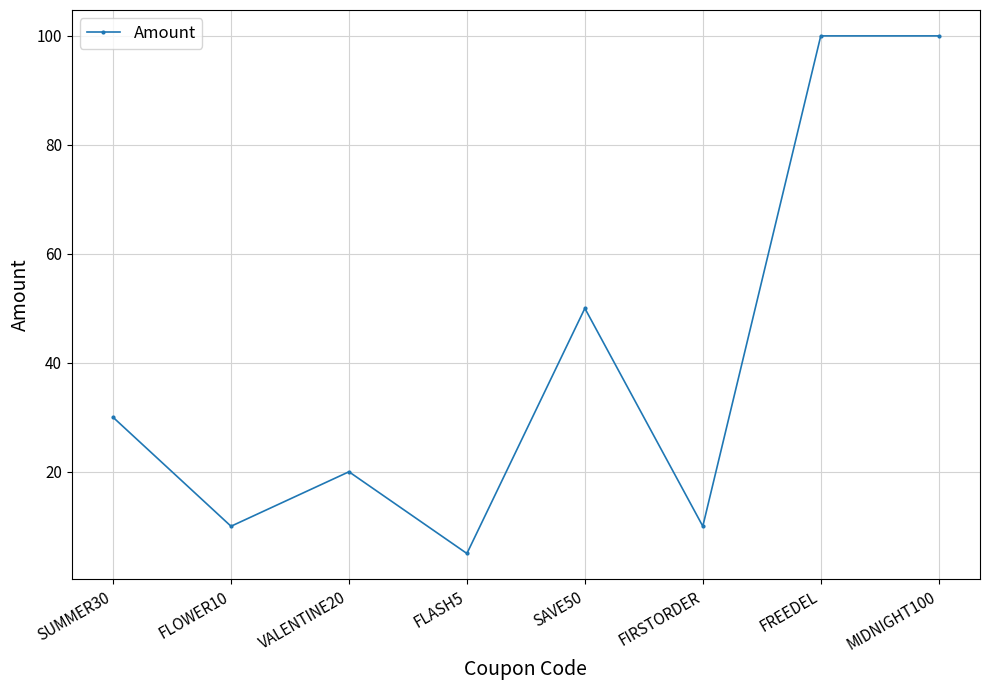

What is the average value?

41